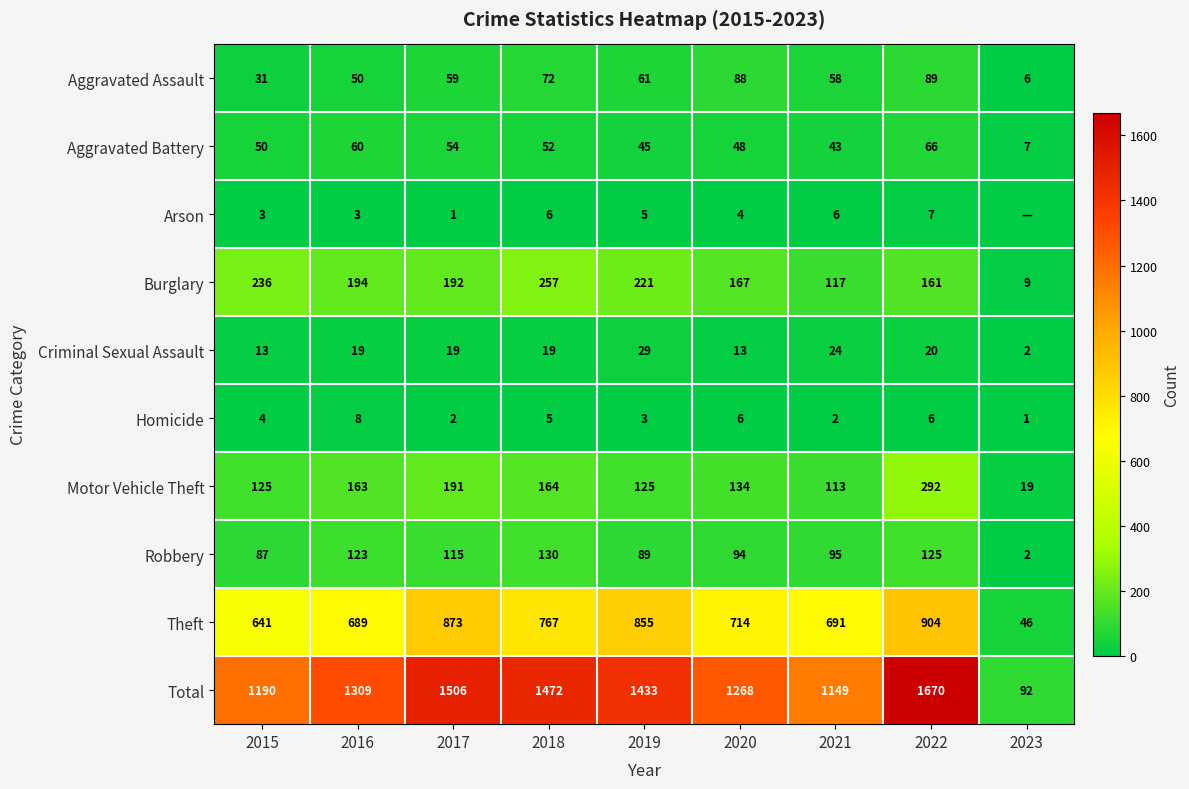

At 2018, list the series in order from largest to smallest.

Total, Theft, Burglary, Motor Vehicle Theft, Robbery, Aggravated Assault, Aggravated Battery, Criminal Sexual Assault, Arson, Homicide